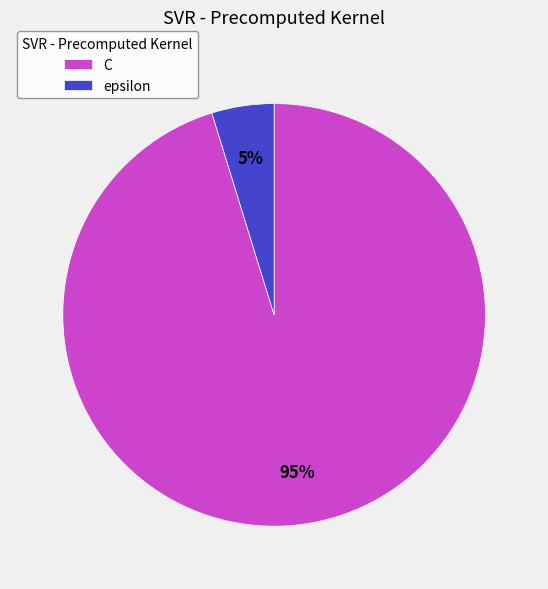

Is it true that C is 90% of the pie?

False